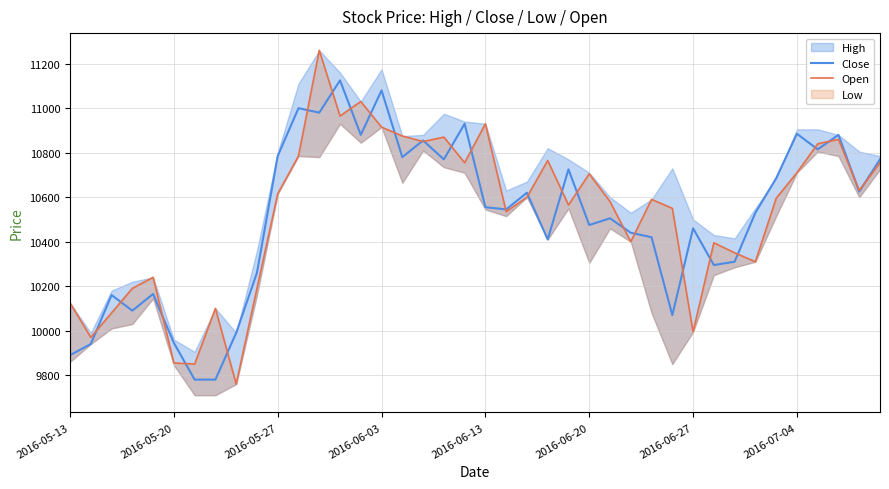

At which category does the chart reach its minimum across all series?

8